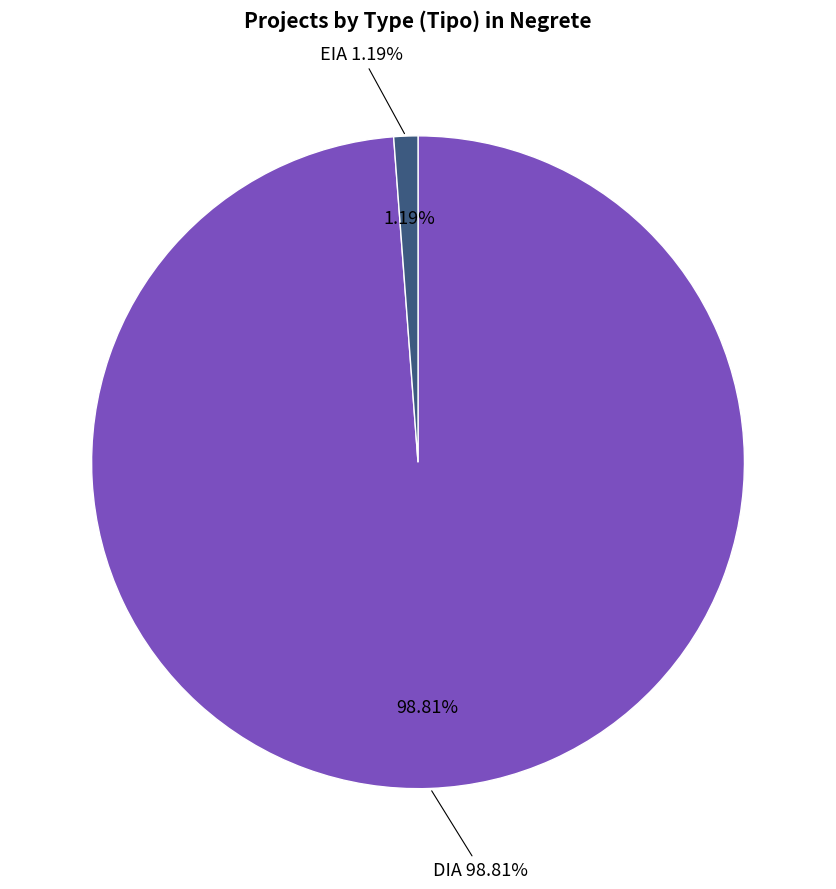

The EIA slice represents 1% of the pie. True or false?

True